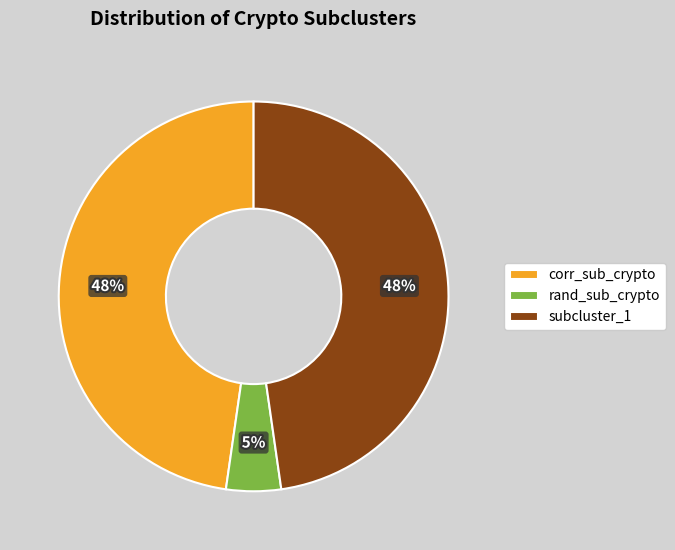

The rand_sub_crypto slice represents 5% of the pie. True or false?

True